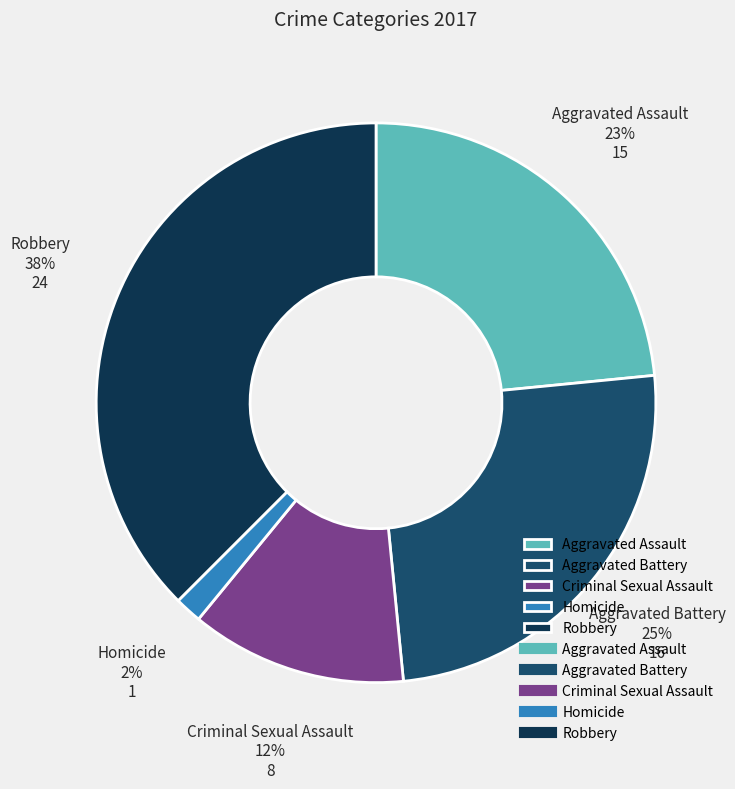

To the nearest percent, what is the difference between the largest and smallest slice percentages?

36%